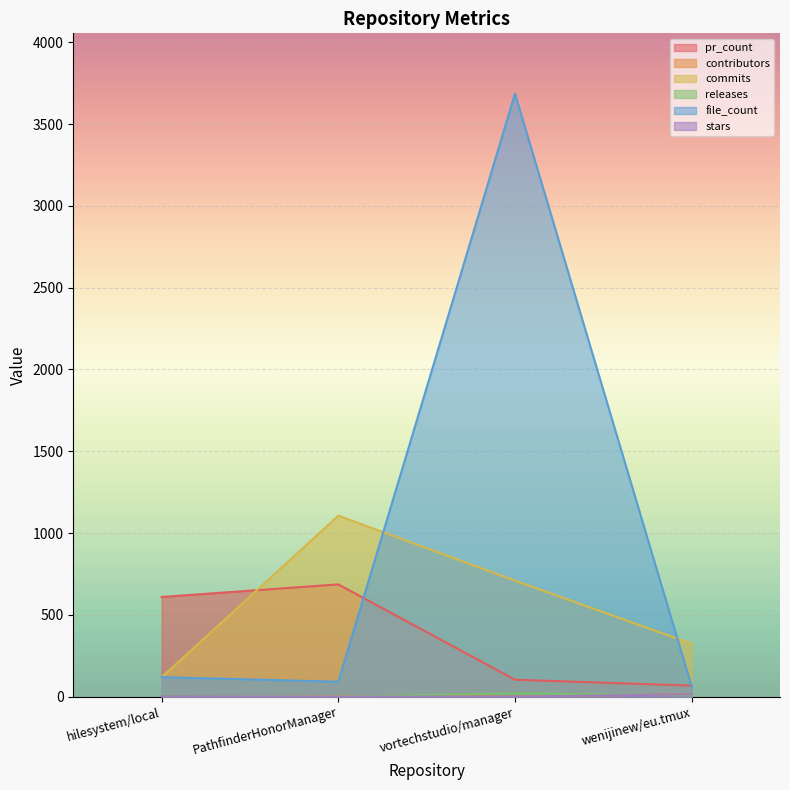

What is the spread (max minus min) of values at PathfinderHonorManager?

1106